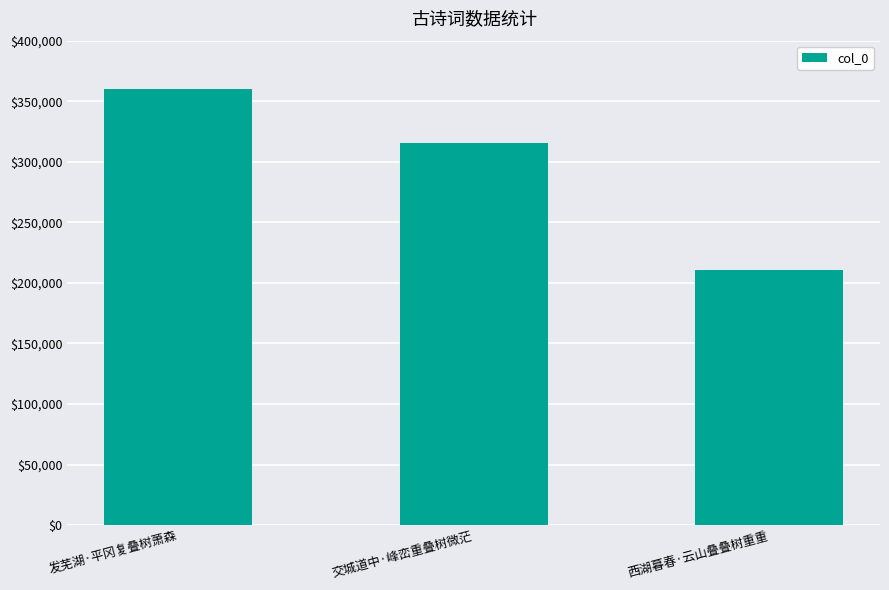

Is it true that the value at 西湖暮春·云山叠叠树重重 is 135855?

False